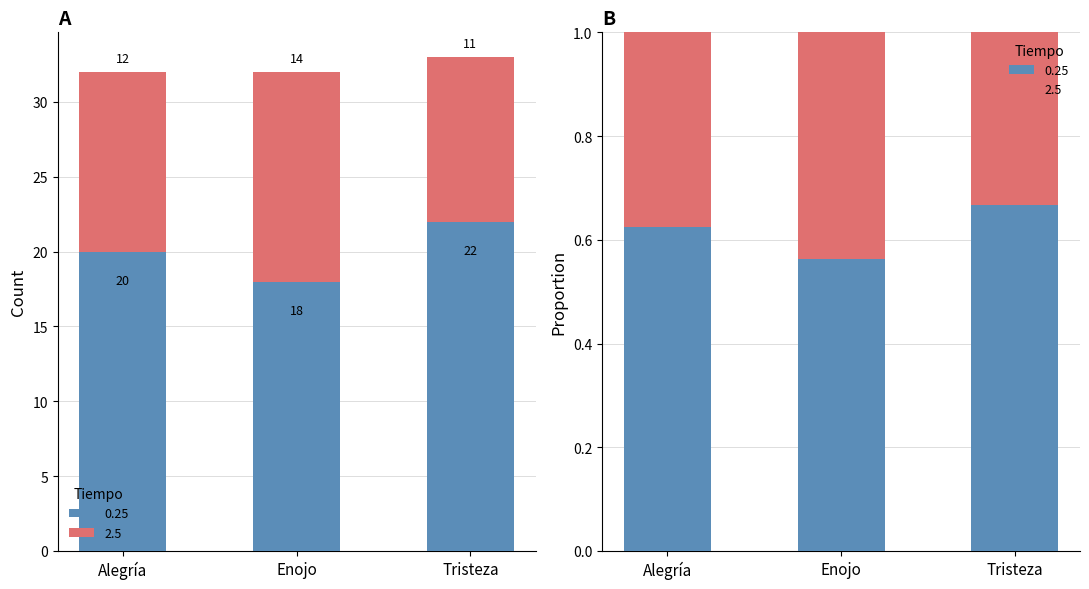

Is the value of Tiempo_0.25 at Alegría greater than the value of Tiempo_2.5 at Tristeza?

Yes